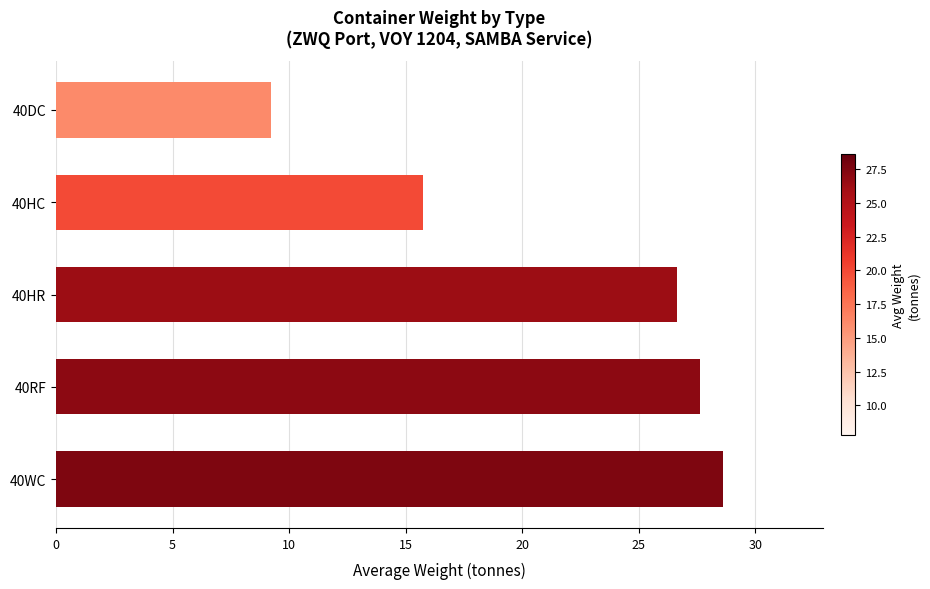

What is the change in value from 40RF to 40DC?

-18.4